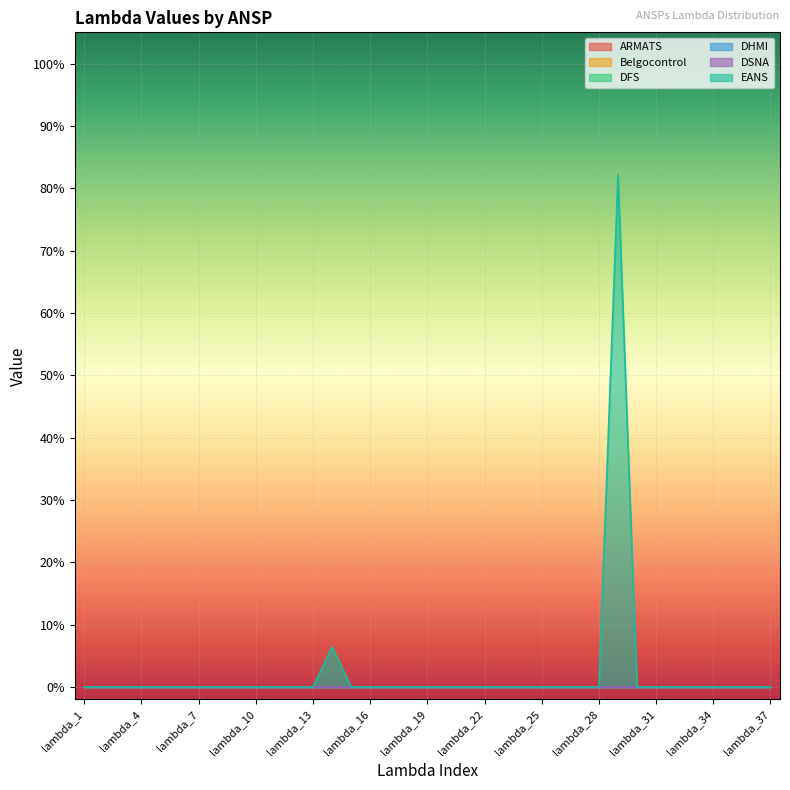

At how many categories does at least one series exceed 0?

2